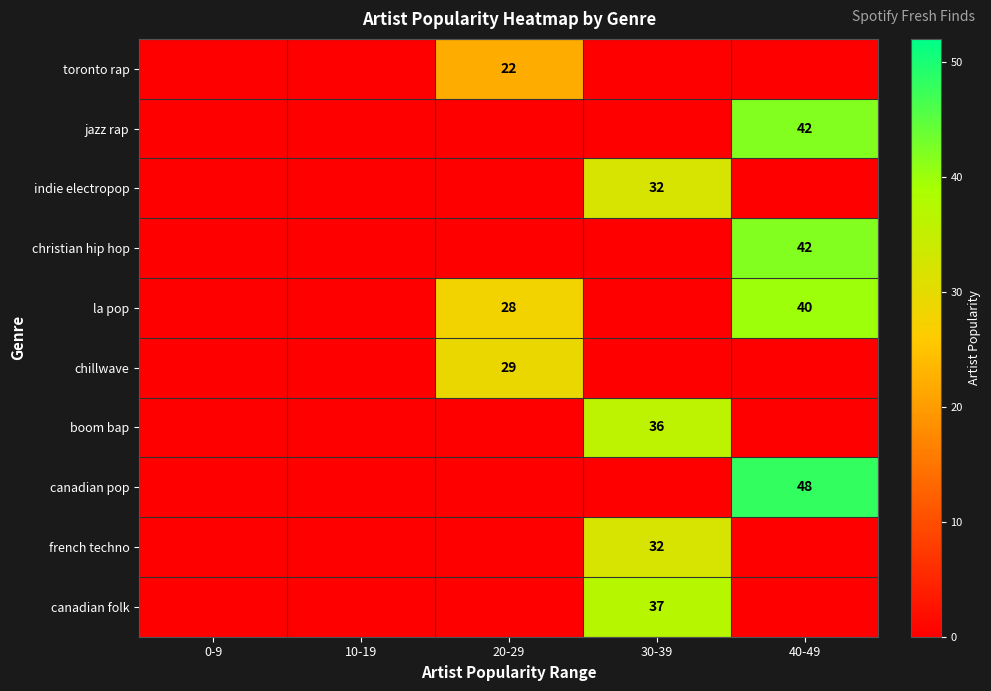

True or false: canadian pop has a value of 31 at 40-49.

False